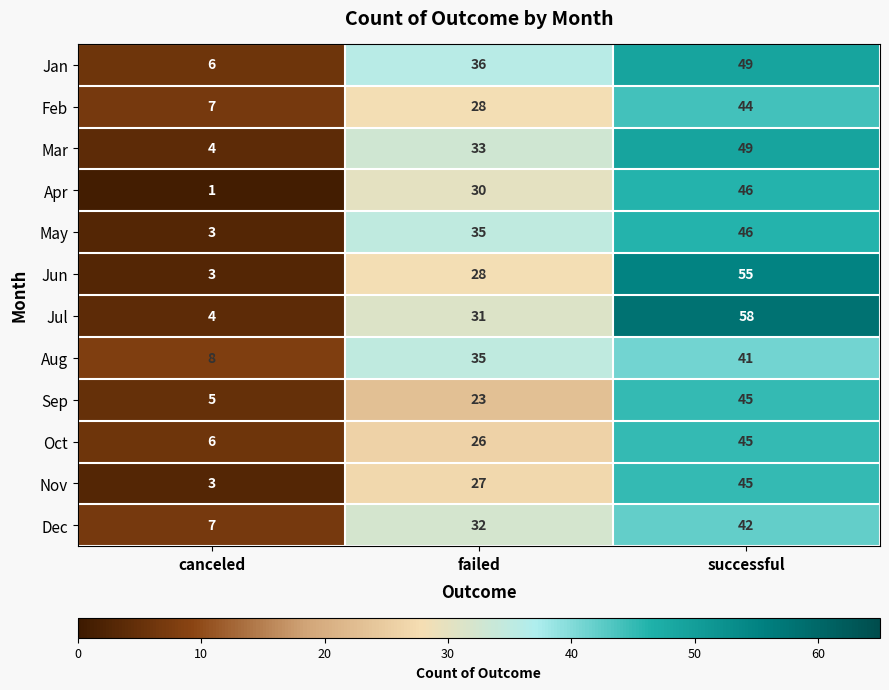

What is the minimum value for Mar?

4